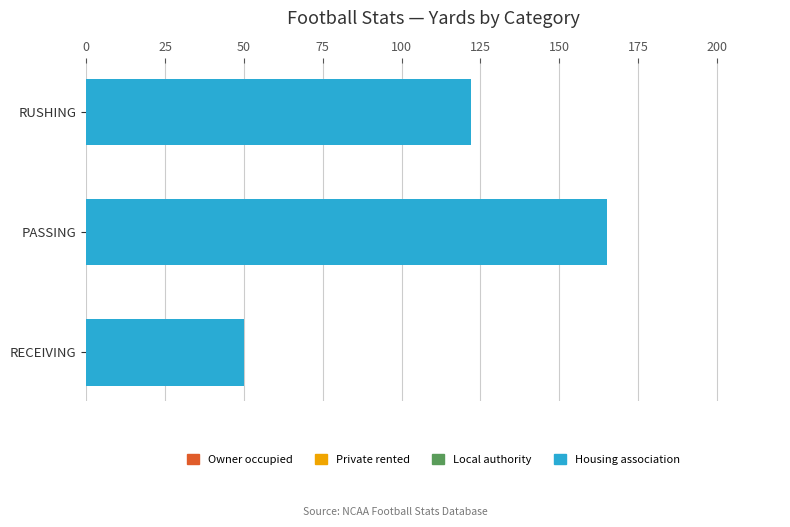

What is the smallest value displayed?

50